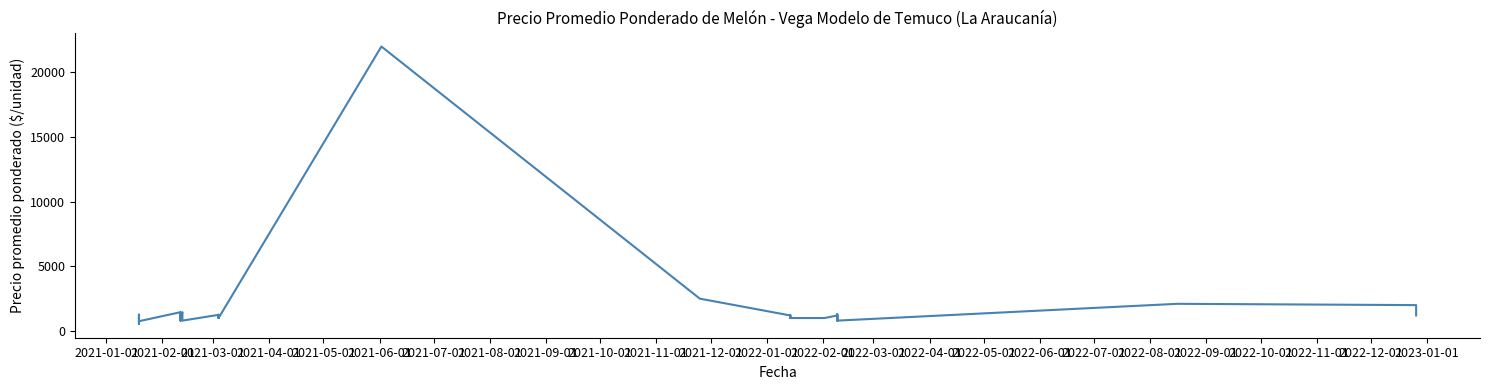

How many interior local valleys (lower than both neighbors) does the data have?

10